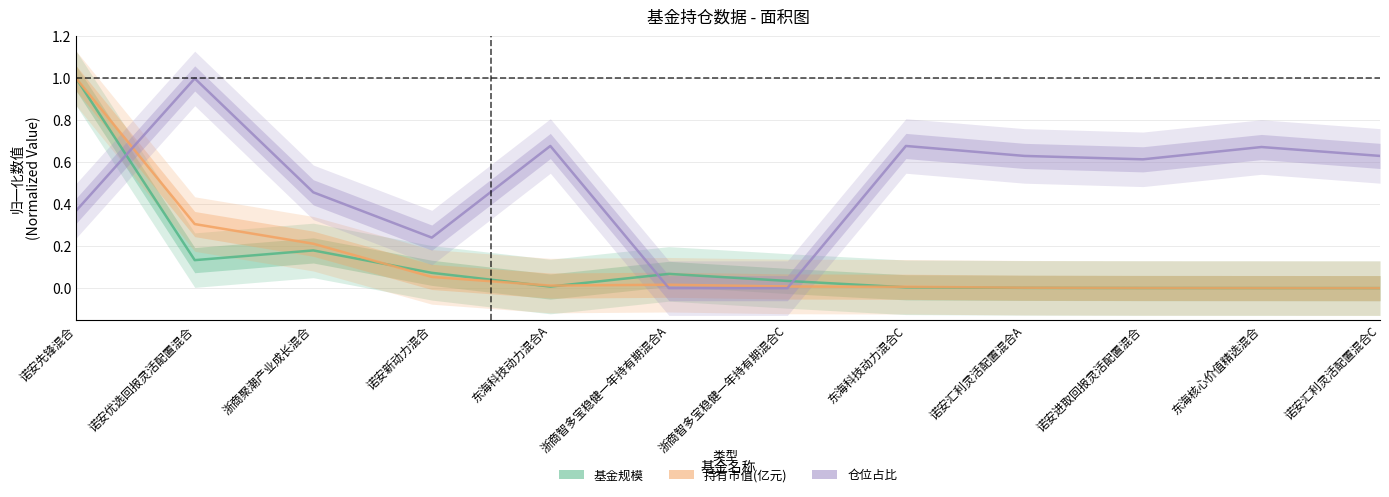

True or false: 基金规模 and 仓位占比 cross at least once.

True